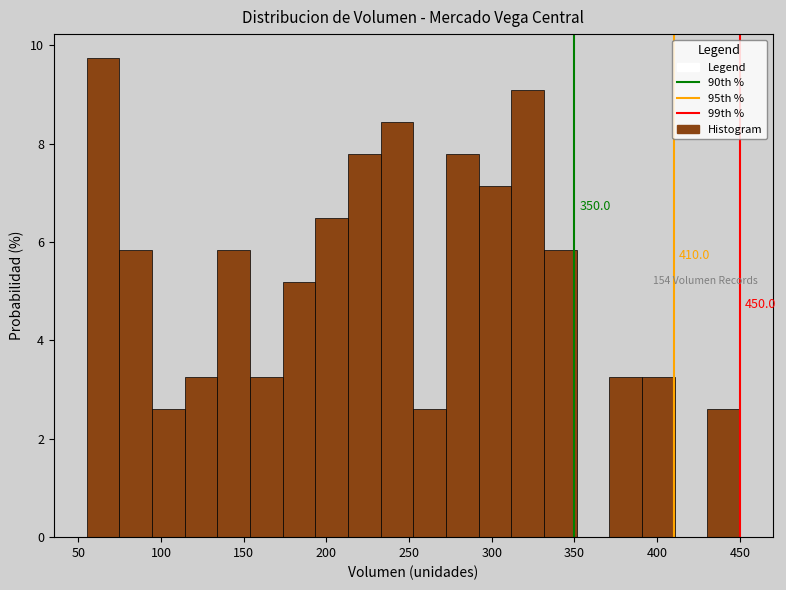

Read against the x-axis, roughly where is the centre of the tallest bar?

65